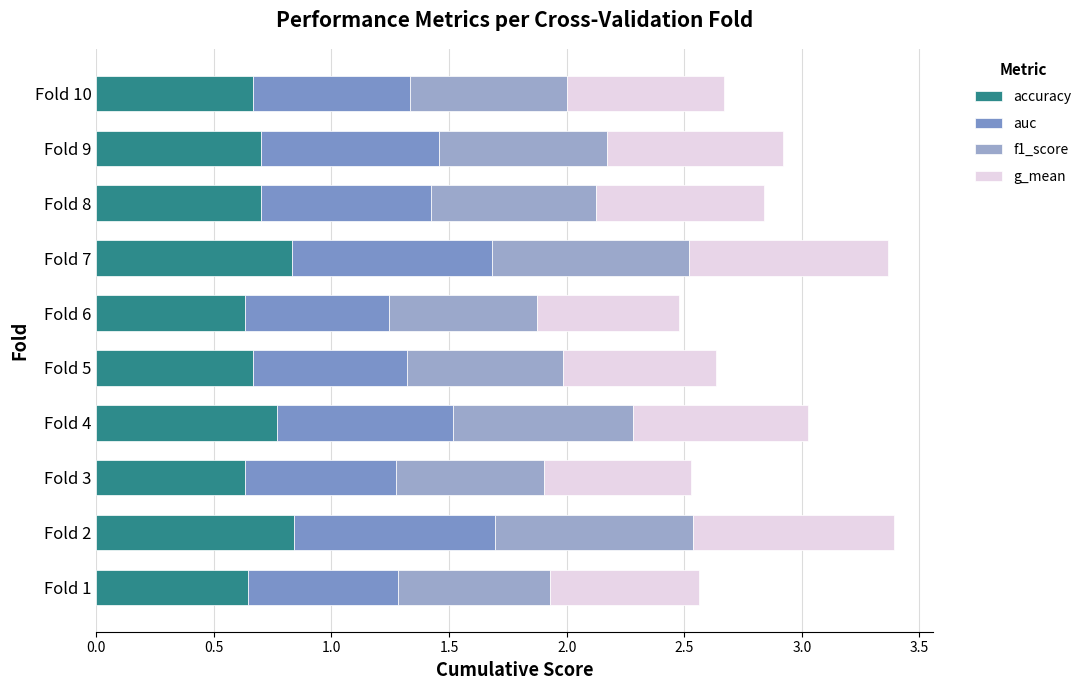

How many distinct data groups are displayed?

4